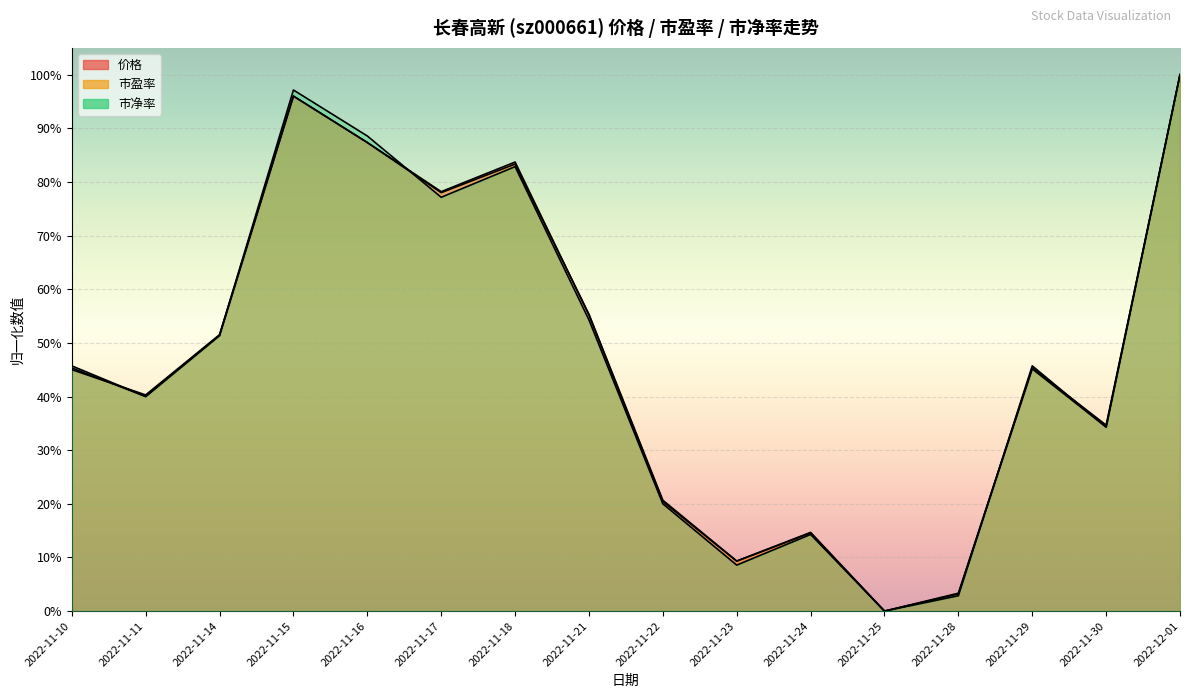

What is the sum of all 价格 values?

7.6